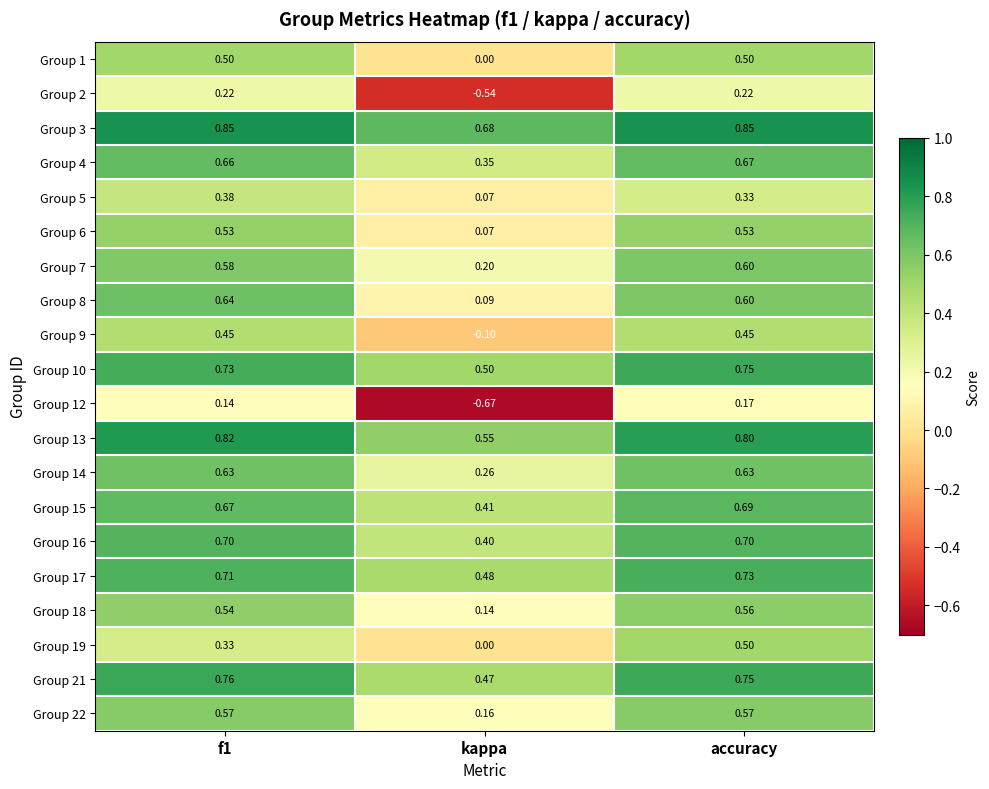

Where is Group 17 nearest to the value 0?

kappa